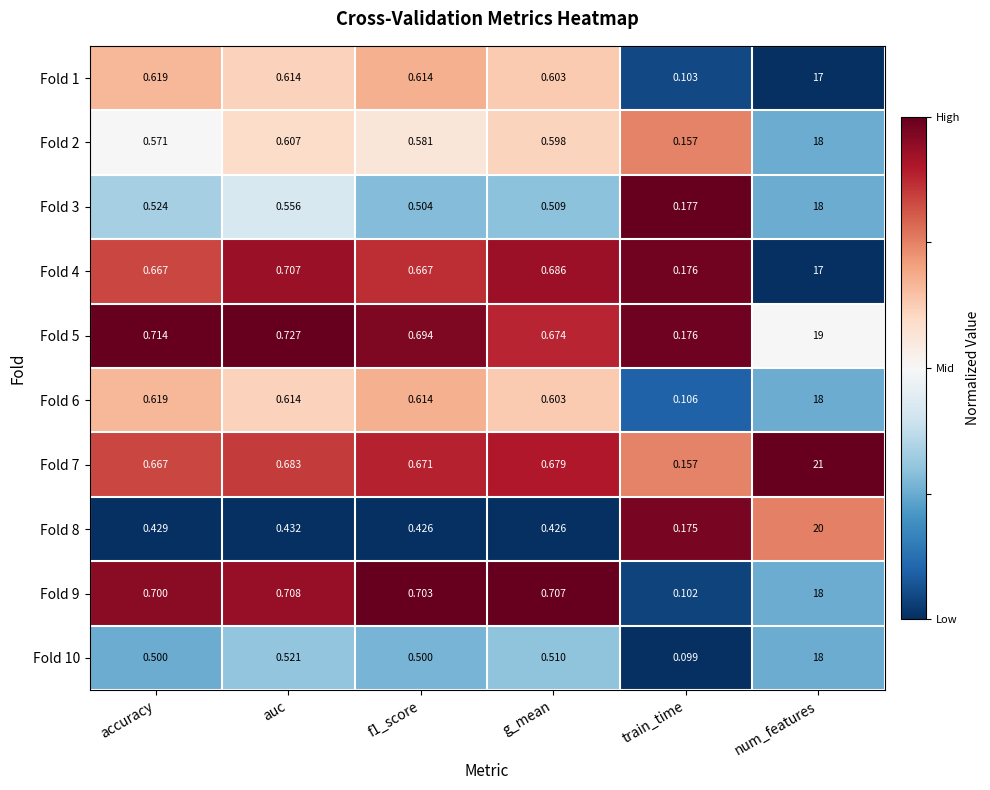

Which series has the largest total across all categories?

Fold 7